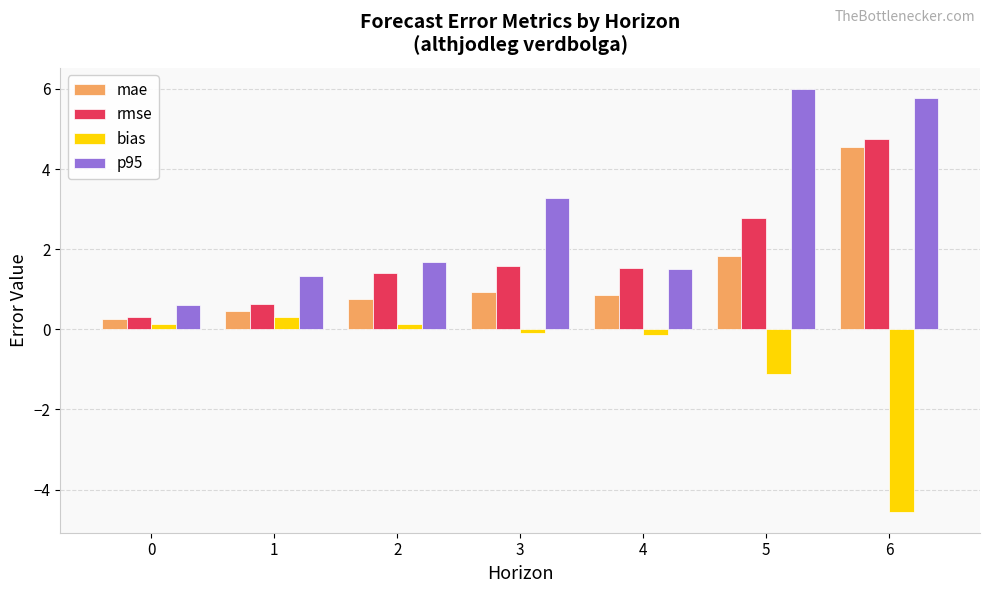

True or false: p95 has a value of 1.3 at 1.

True